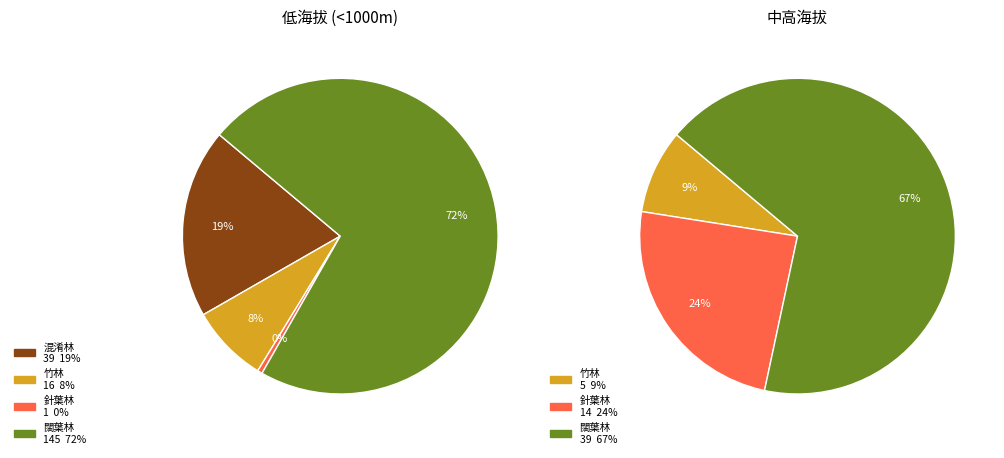

How many segments does this pie chart have?

4